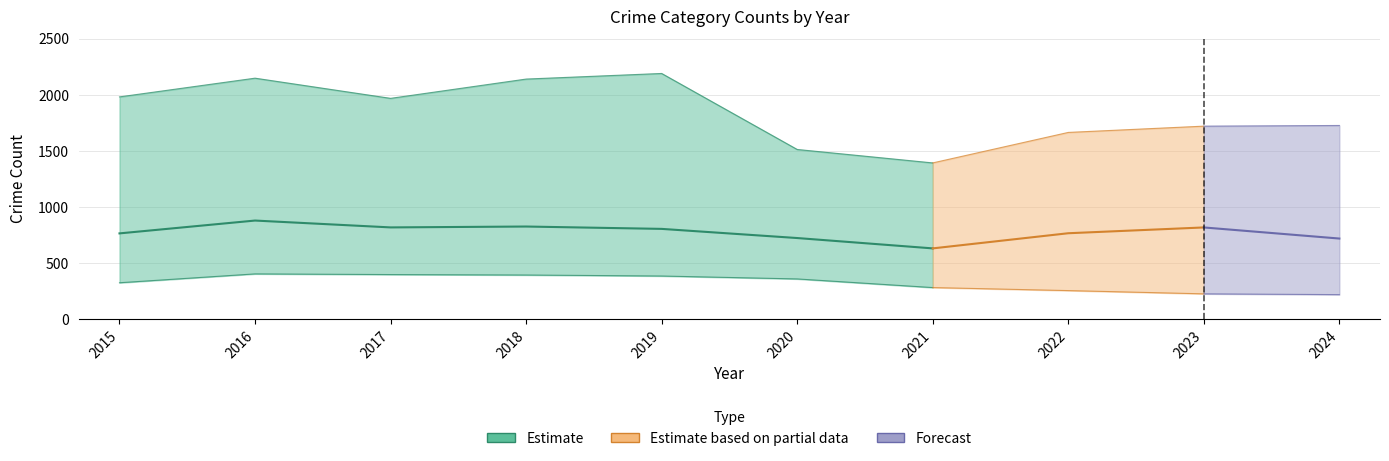

Between 2020 and 2019, which is larger?

2019